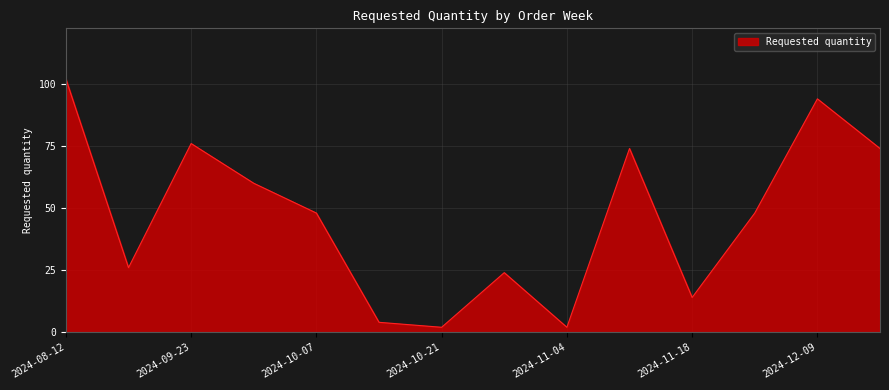

What is the difference between the maximum and minimum values?

100